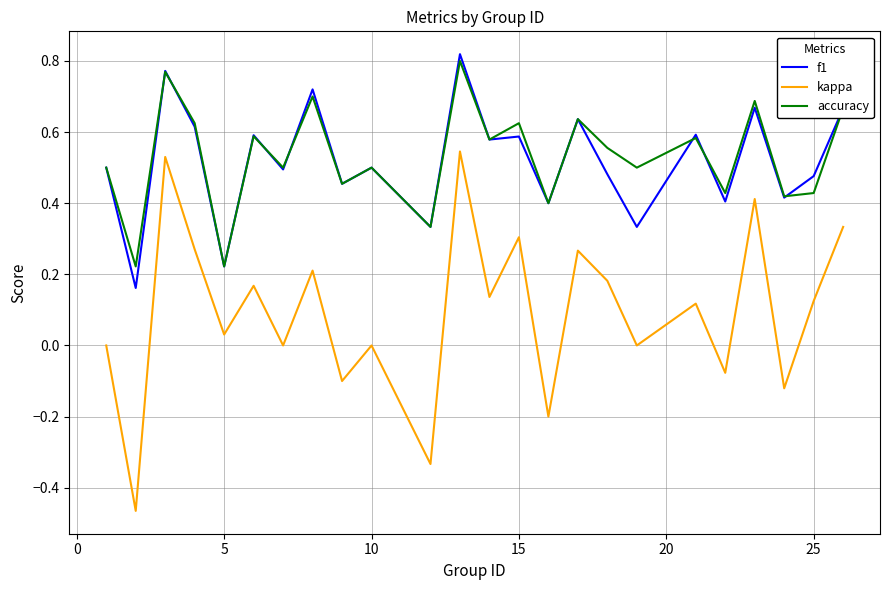

Which series has the widest spread of values?

kappa